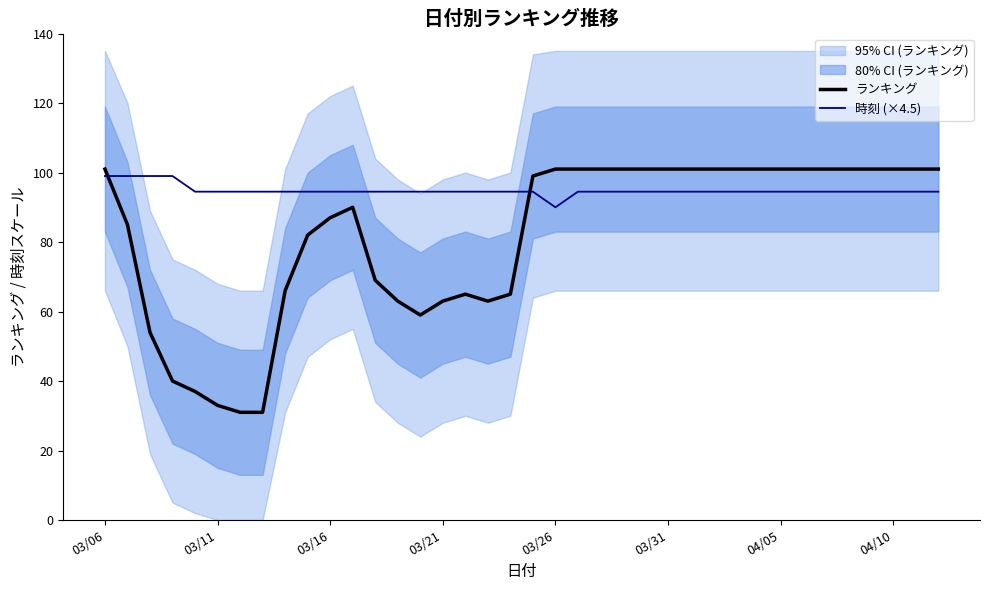

True or false: ランキング and 時刻 (×4.5) cross at least once.

True